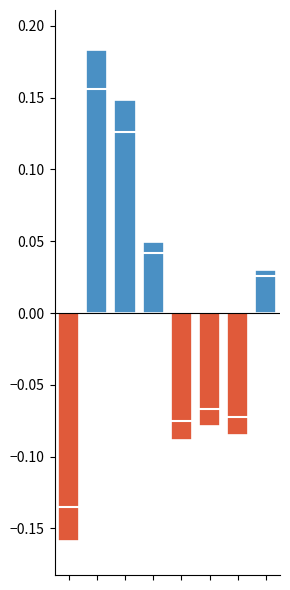

What is the difference between the maximum and minimum values?

0.3